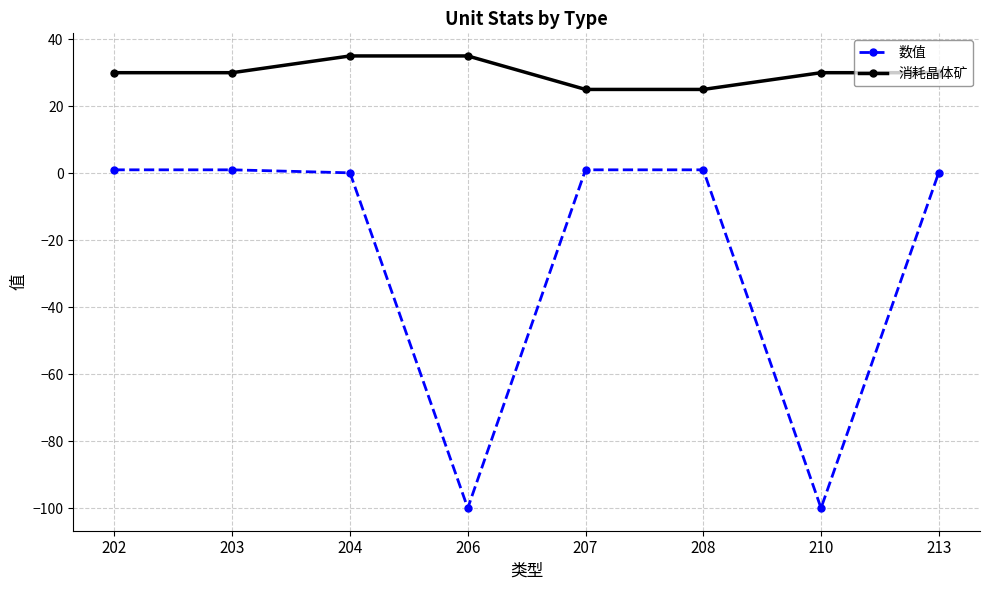

Which series has the largest total across all categories?

消耗晶体矿